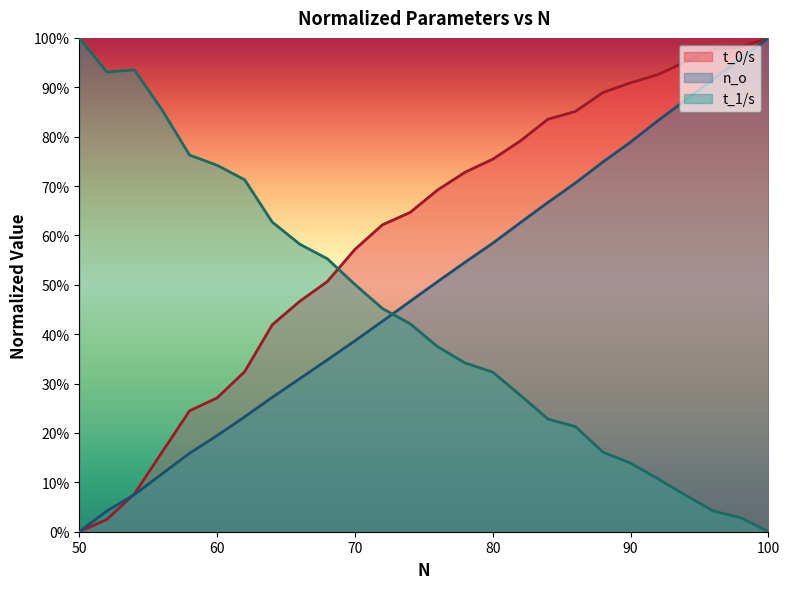

Is the value of t_0/s at 74 greater than the value of t_1/s at 94?

Yes